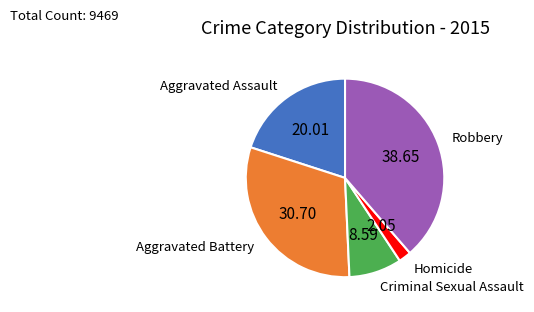

Is there any slice that represents more than half of the pie?

No